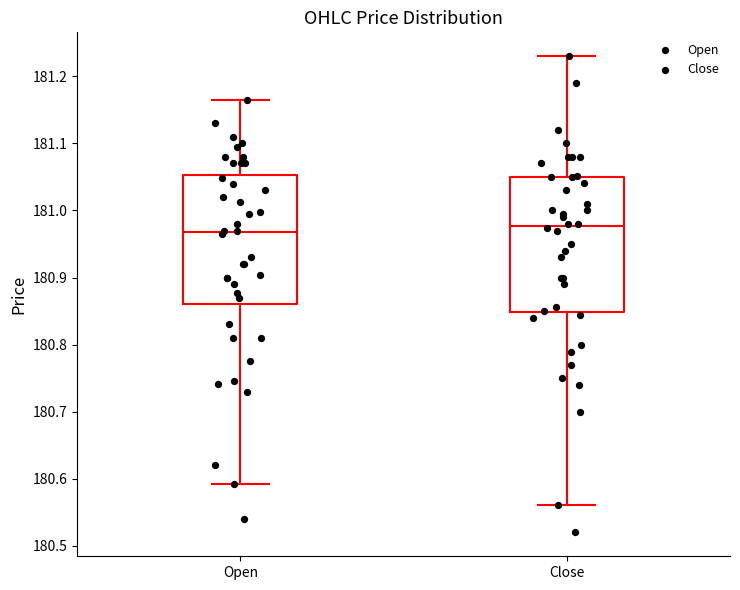

Reading left to right, transcribe this box plot: for each box, give where its median line is, the range the box spans, and where its two whiskers end, as read against the y-axis. The values are not printed on the chart, so give them approximately, as read against the axis.

Open: median 180.97, box 180.86 to 181.05, whiskers 180.59 to 181.17
Close: median 180.98, box 180.85 to 181.05, whiskers 180.56 to 181.23